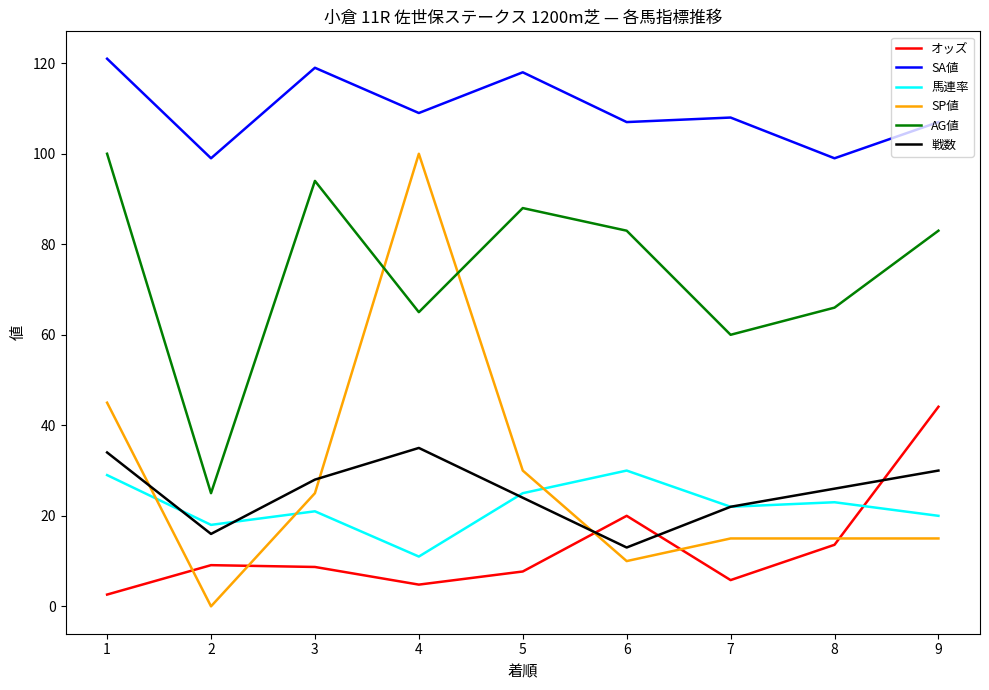

Which series has the largest range (max minus min)?

SP値